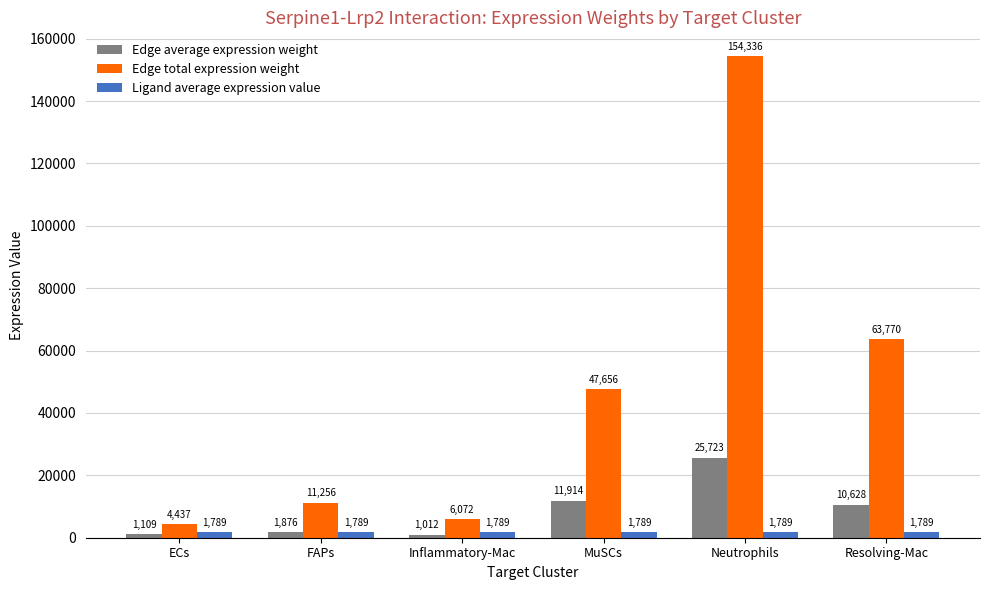

What is the sum of the Edge total expression weight values at FAPs and Neutrophils?

165591.5